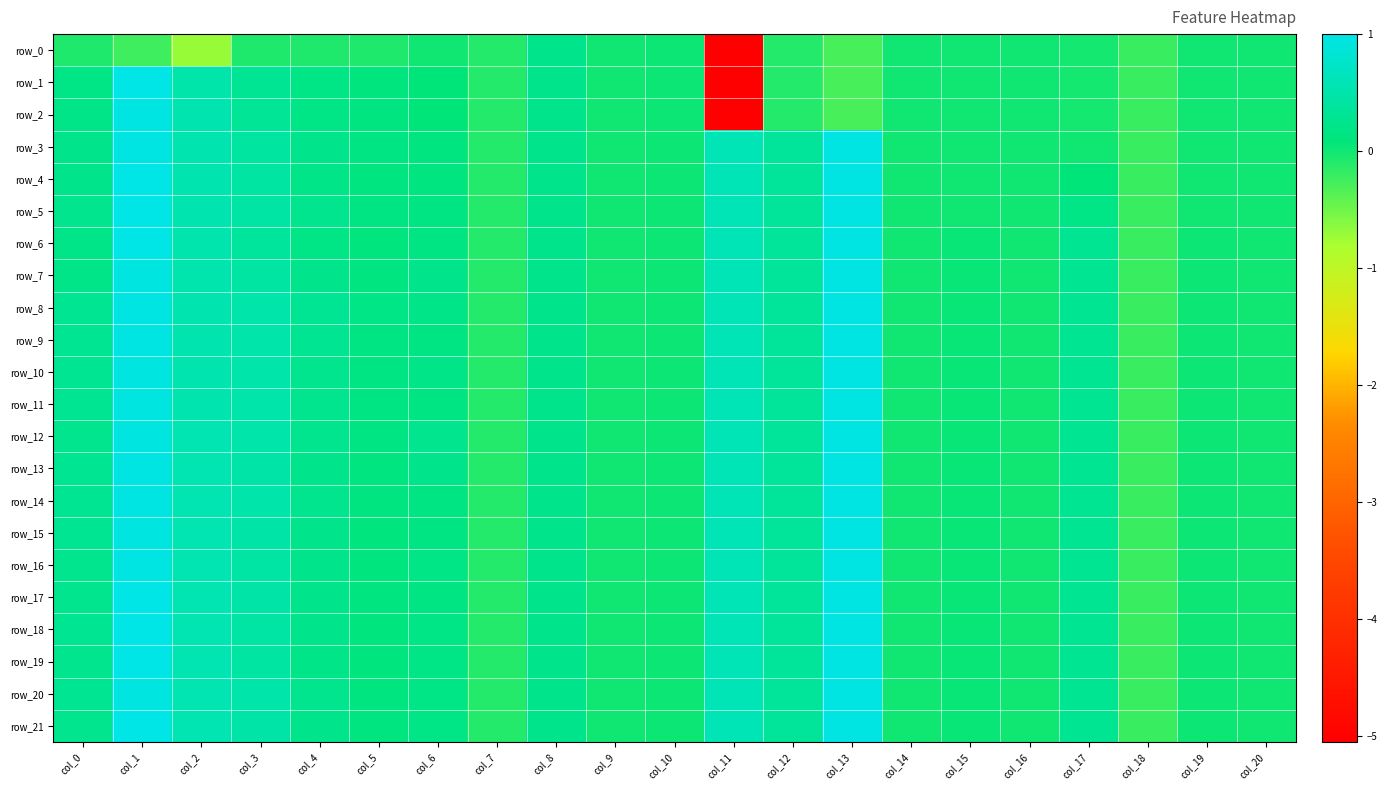

How many data points in row_3 are above 0?

13